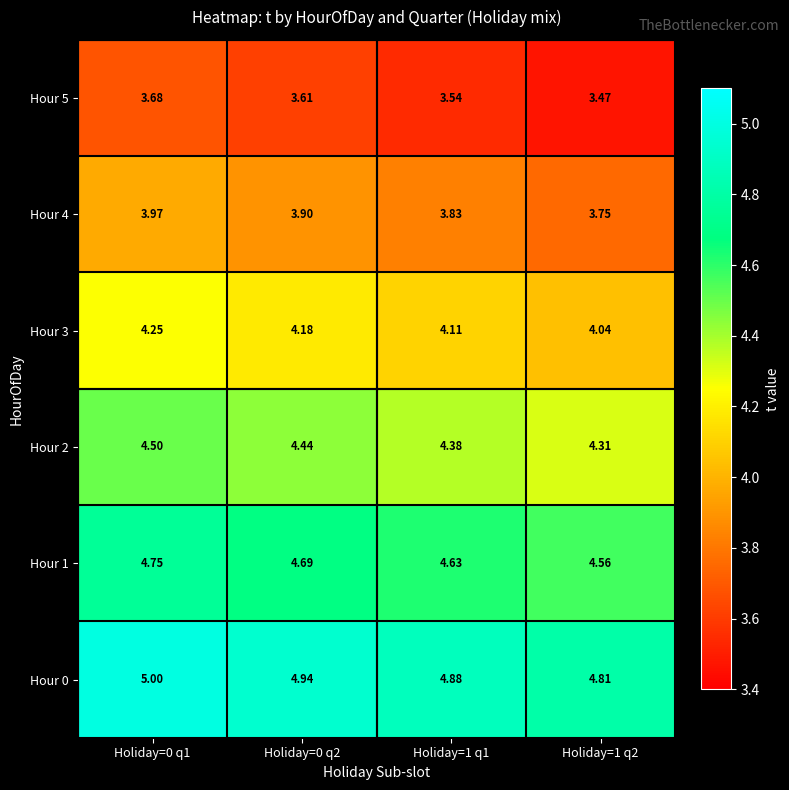

What is the spread (max minus min) of values at Holiday=1 q2?

1.3